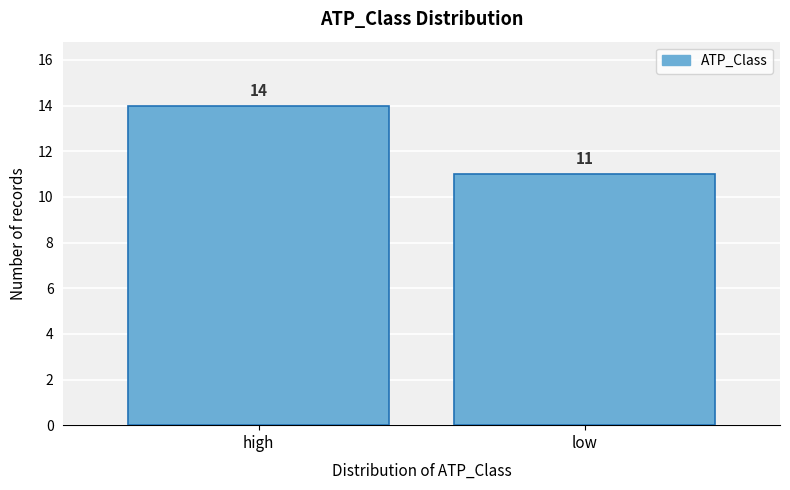

Reading left to right, what are all the values shown in this chart?

high=14	low=11